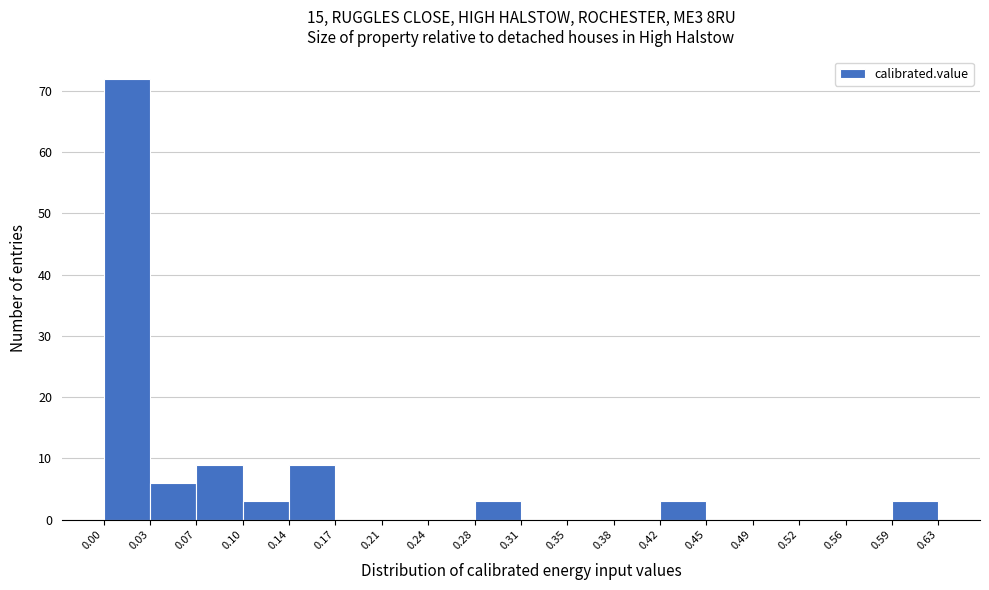

Reading left to right, list every bar in this chart as the range it spans on the x-axis followed by its height. The values are not printed on the chart, so give them approximately, as read against the axis.

0.00 to 0.03: 72
0.03 to 0.07: 6
0.07 to 0.10: 9
0.10 to 0.14: 3
0.14 to 0.17: 9
0.17 to 0.21: 0
0.21 to 0.24: 0
0.24 to 0.28: 0
0.28 to 0.31: 3
0.31 to 0.35: 0
0.35 to 0.38: 0
0.38 to 0.42: 0
0.42 to 0.45: 3
0.45 to 0.49: 0
0.49 to 0.52: 0
0.52 to 0.56: 0
0.56 to 0.59: 0
0.59 to 0.63: 3